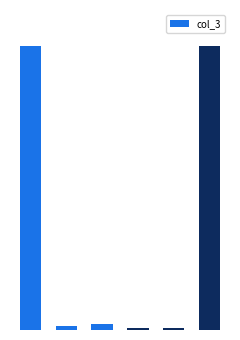

Are the bars horizontal?

No